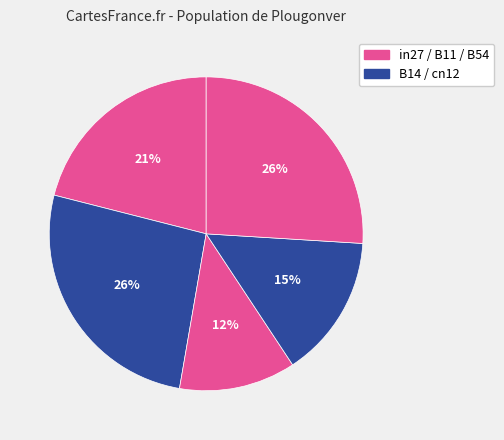

How many segments does this pie chart have?

5